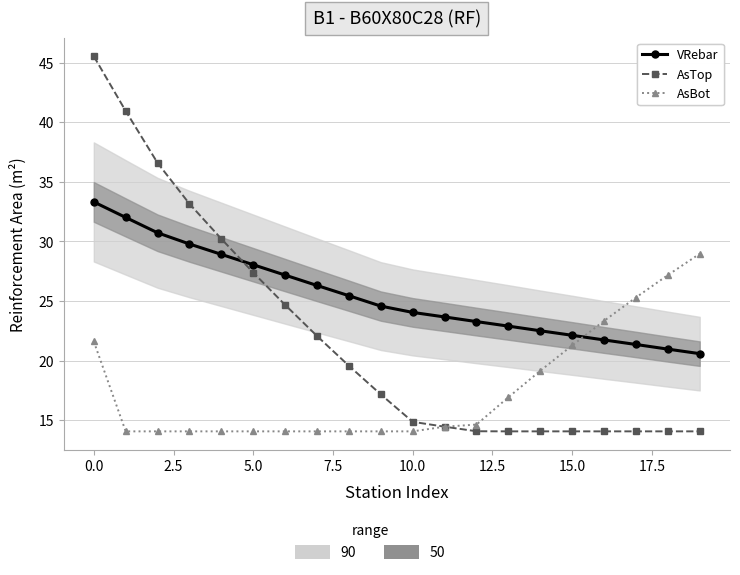

What is the lowest value of the VRebar series?

20.6